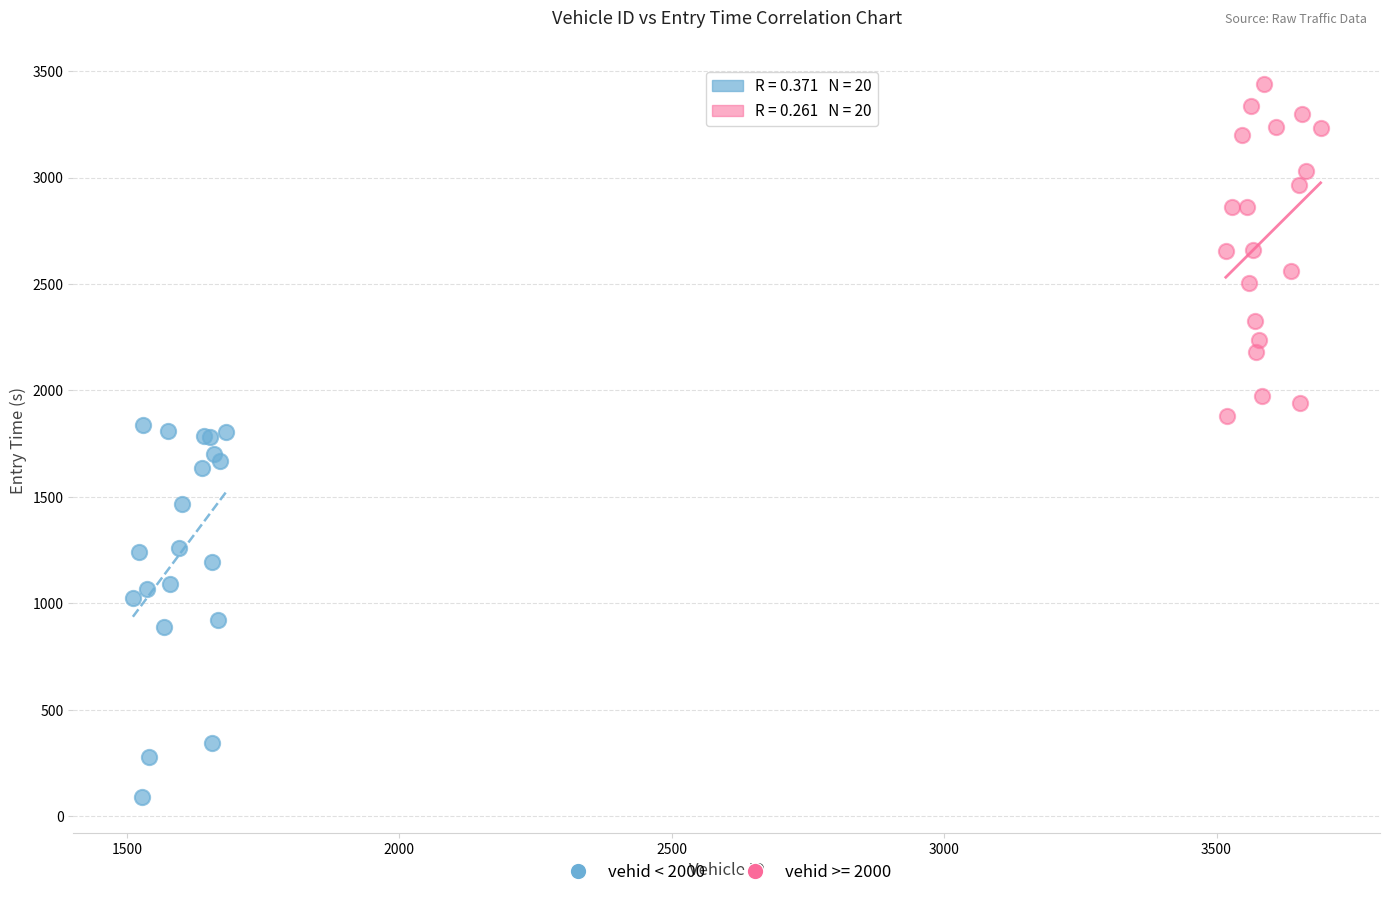

Which series reaches the maximum Y coordinate?

vehid >= 2000